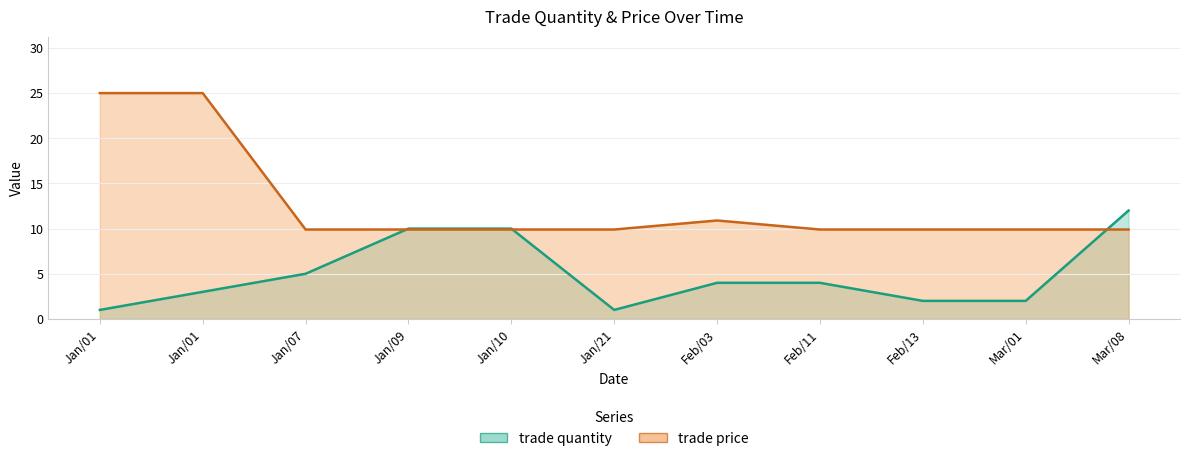

Does the chart have visible grid lines?

Yes